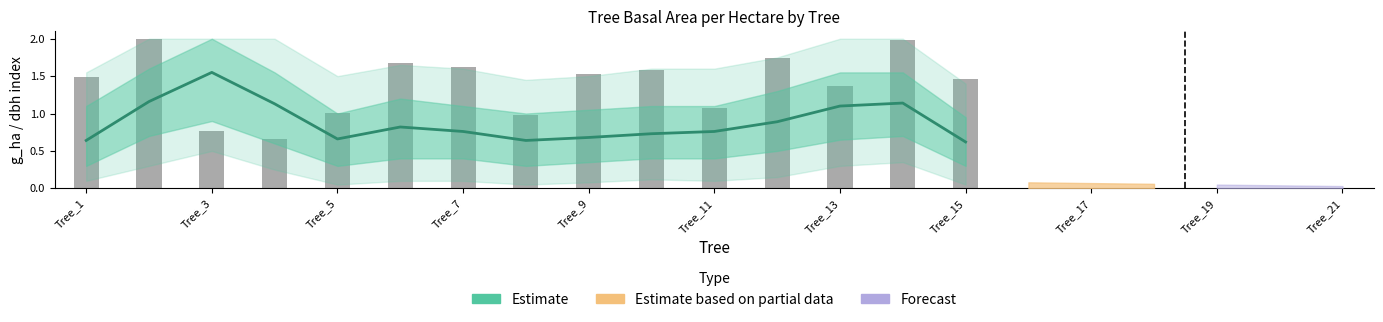

Which has a higher value, Tree_1 or Tree_3?

Tree_3